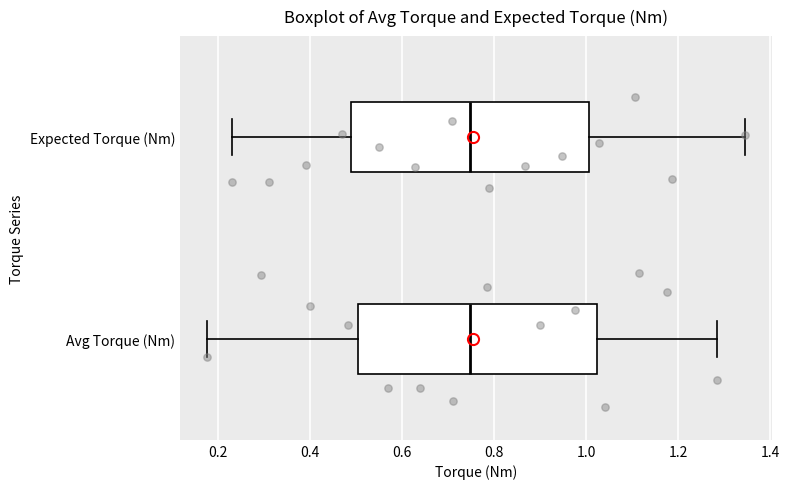

Where does the right whisker of the box for Expected Torque (Nm) end on the x-axis? The values are not printed on the chart, so give them approximately, as read against the axis.

1.34